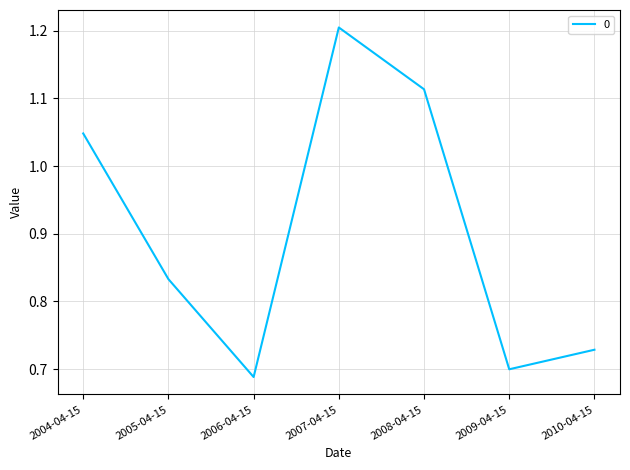

True or false: the data has more than 2 interior local peaks.

False